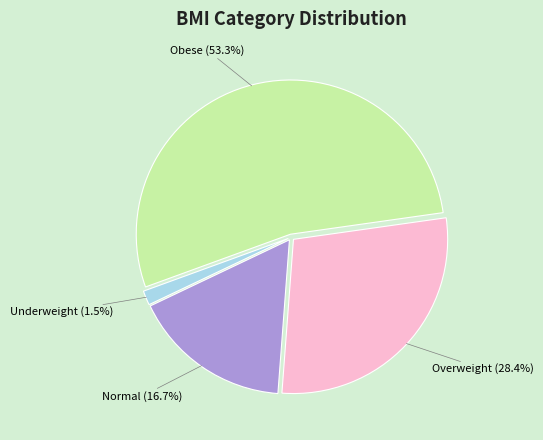

Count the number of slices in the pie.

4